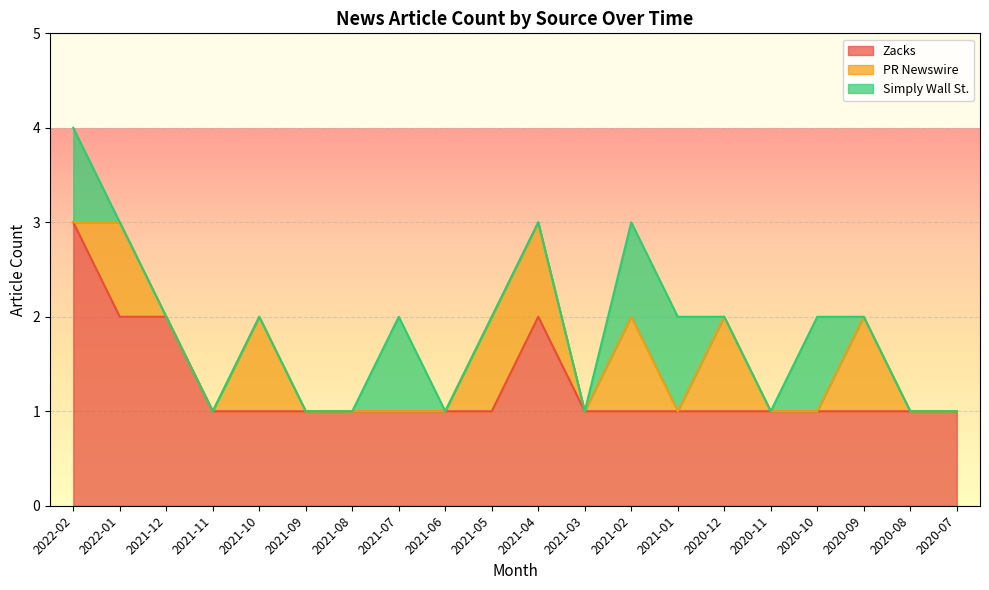

True or false: Simply Wall St. has a value of 2 at 2020-10.

False